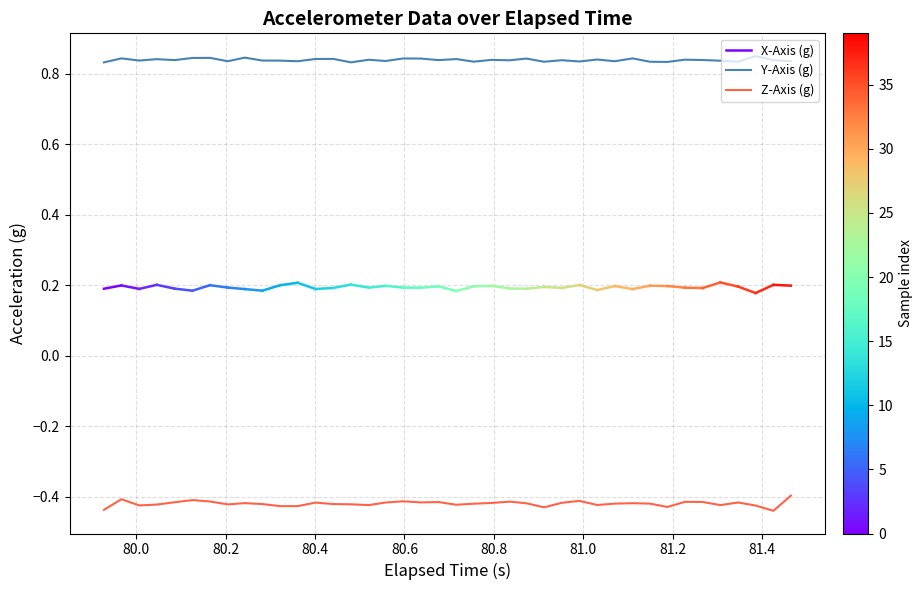

At how many categories does at least one series exceed 0?

40